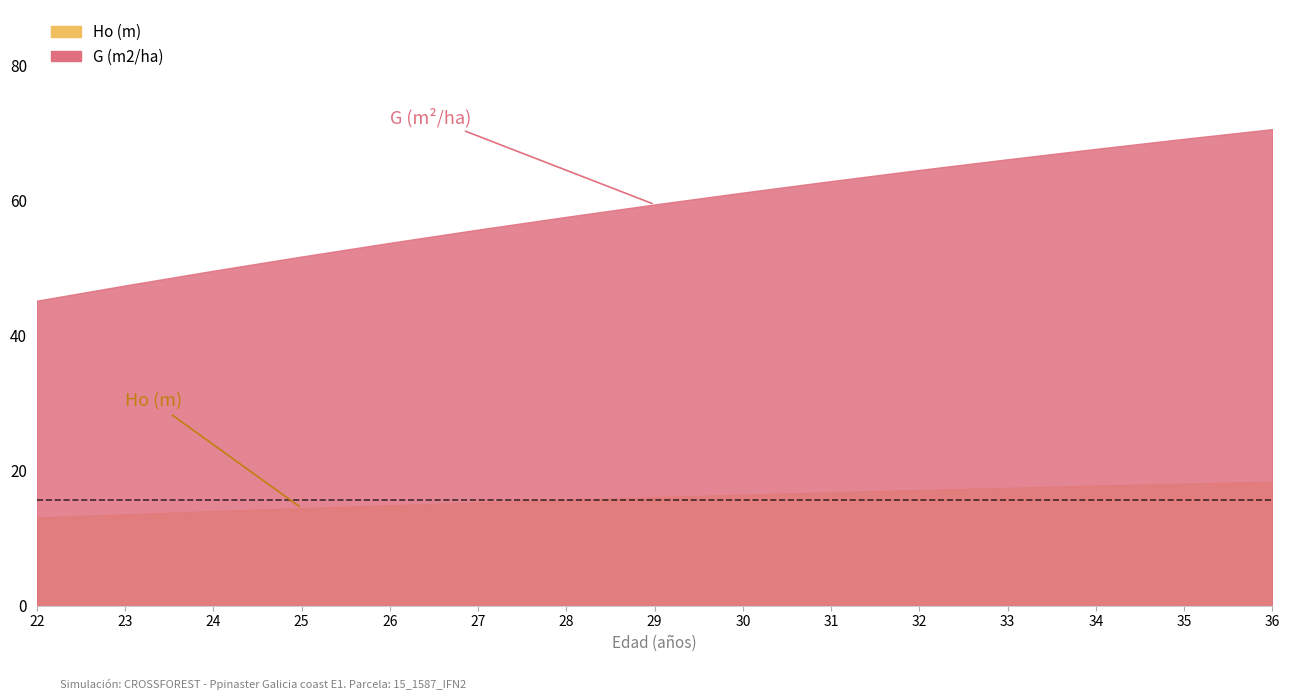

True or false: Ho (m) and G (m2/ha) cross at least once.

False